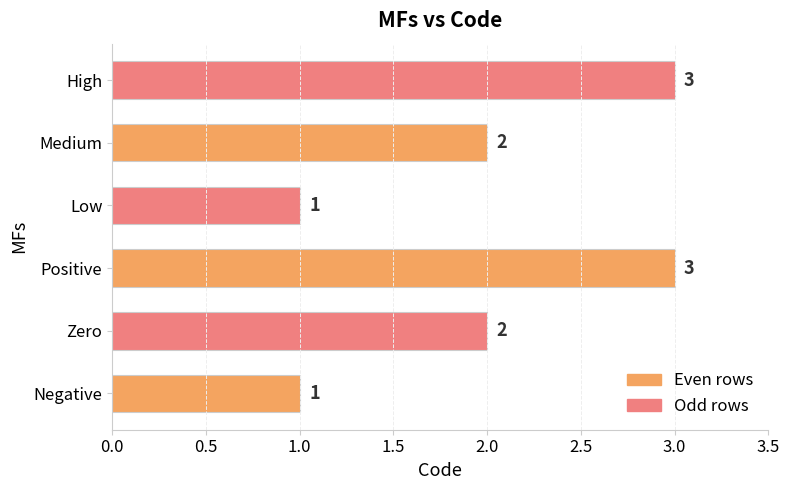

What is the sum of the values at Positive and Low?

4